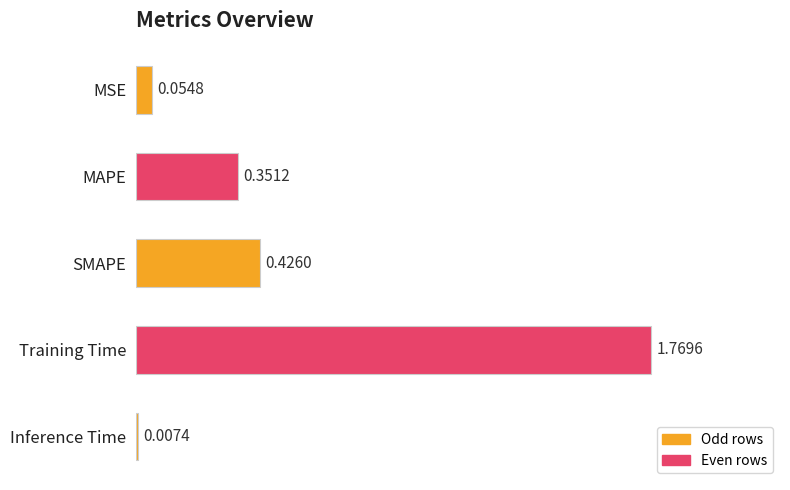

Does the chart contain stacked bars?

No